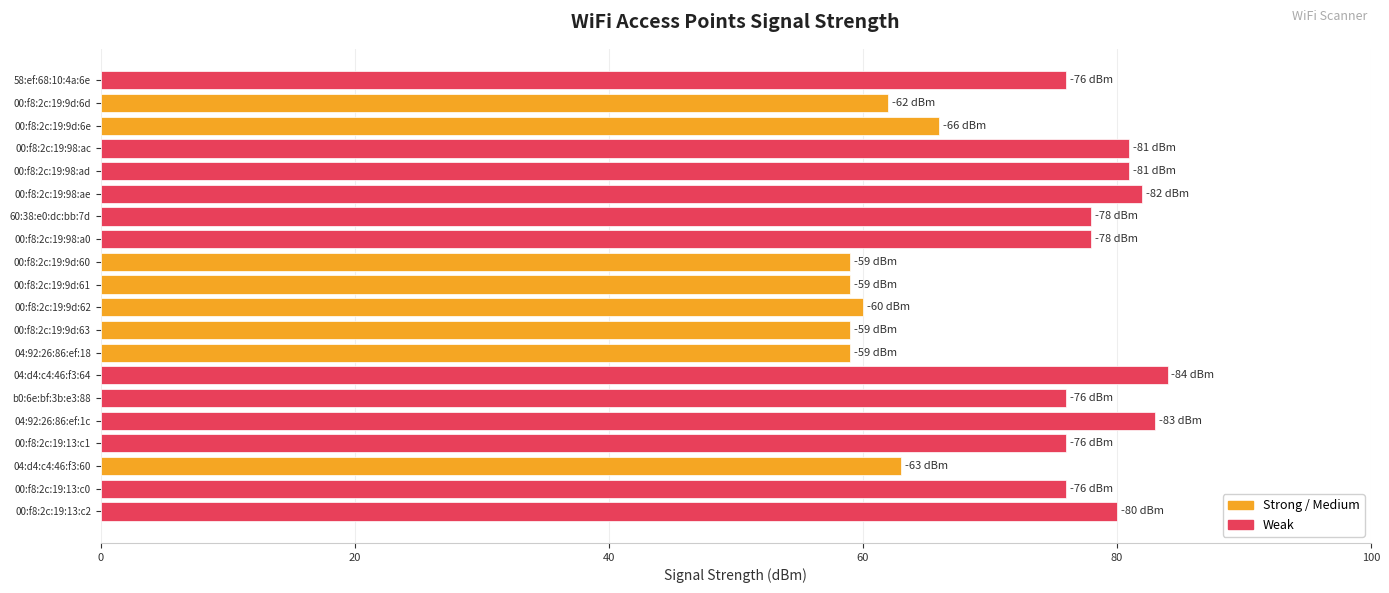

At which category does the chart reach its peak across all series?

04:d4:c4:46:f3:64